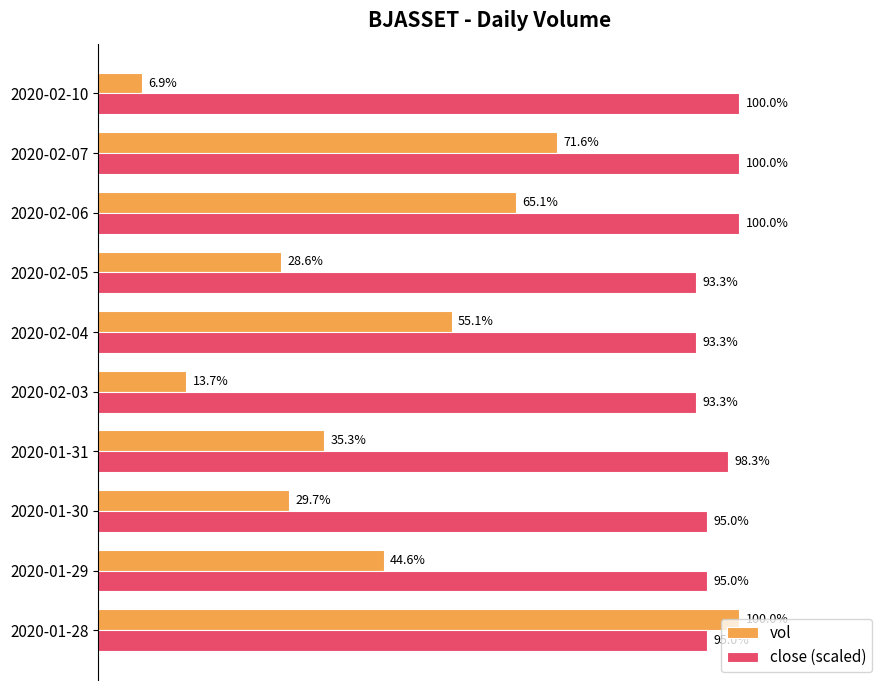

What are all the series names shown in the legend?

vol, close (scaled)